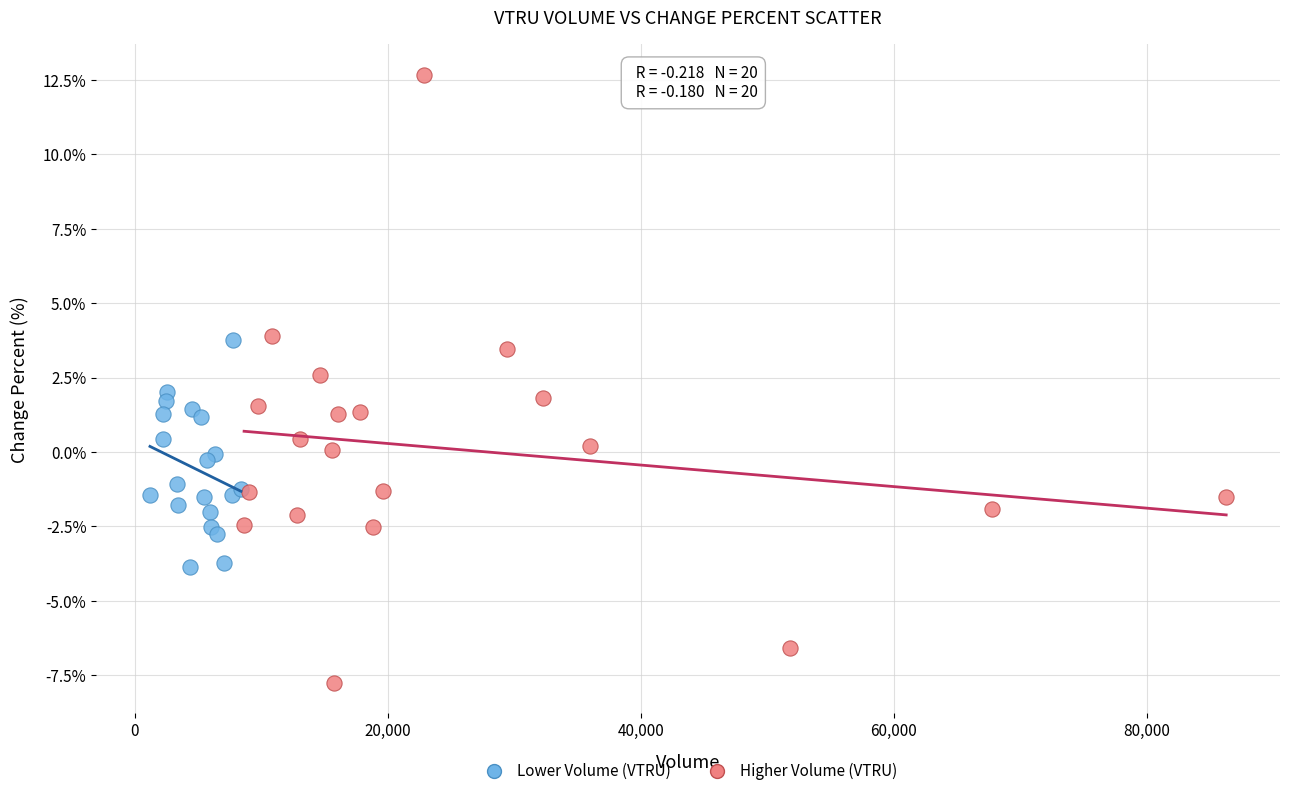

What are all the series names shown in the legend?

Lower Volume (VTRU), Higher Volume (VTRU)